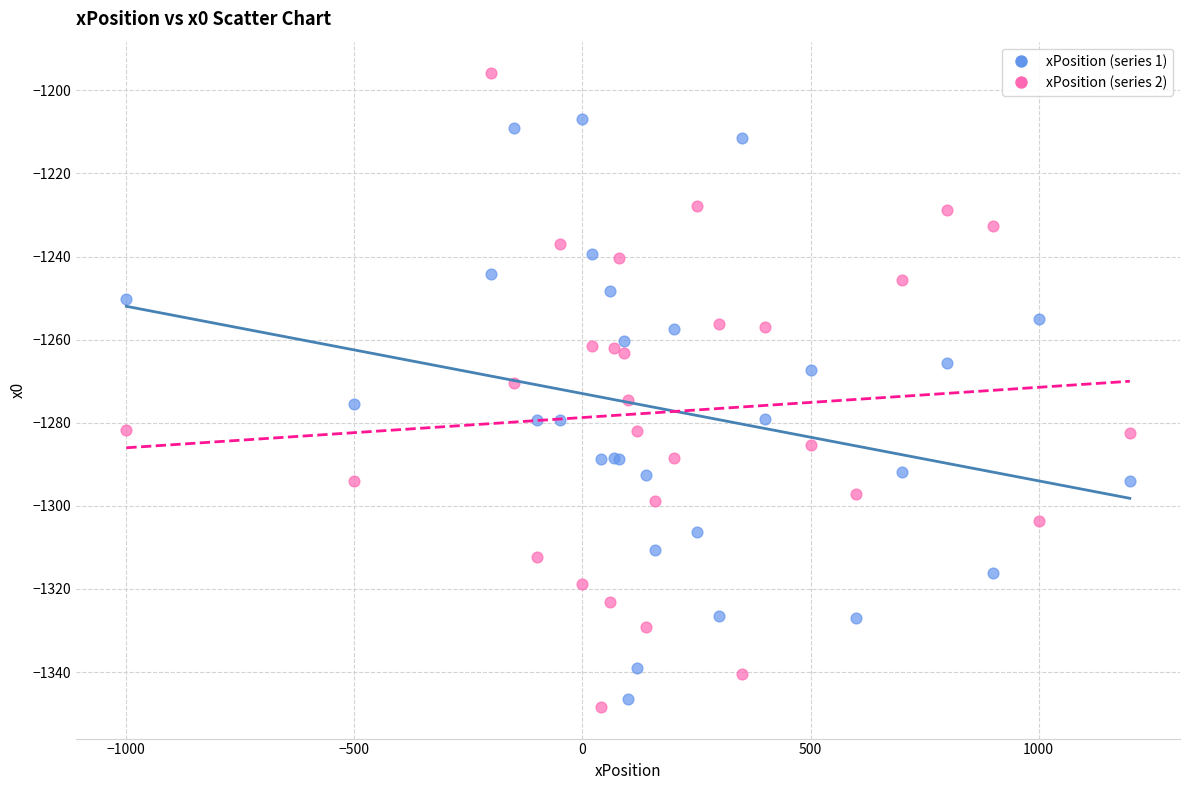

Which series contains the highest Y value?

xPosition (series 2)